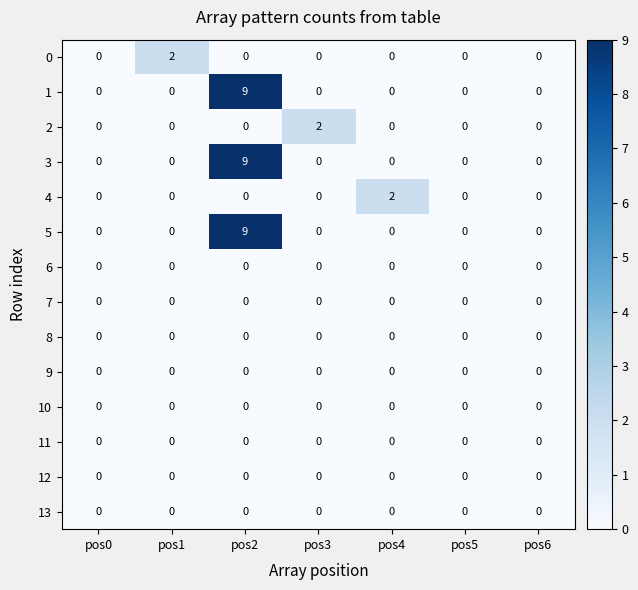

At which category does the chart reach its peak across all series?

pos2